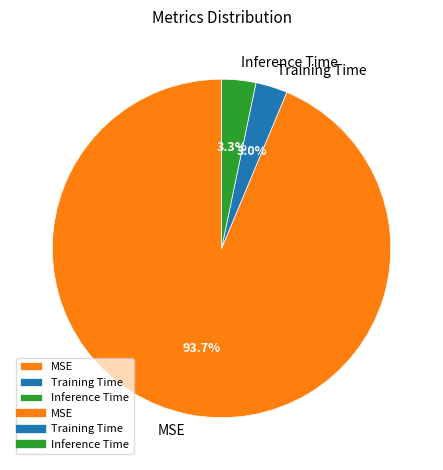

How many slices are in this pie chart?

3